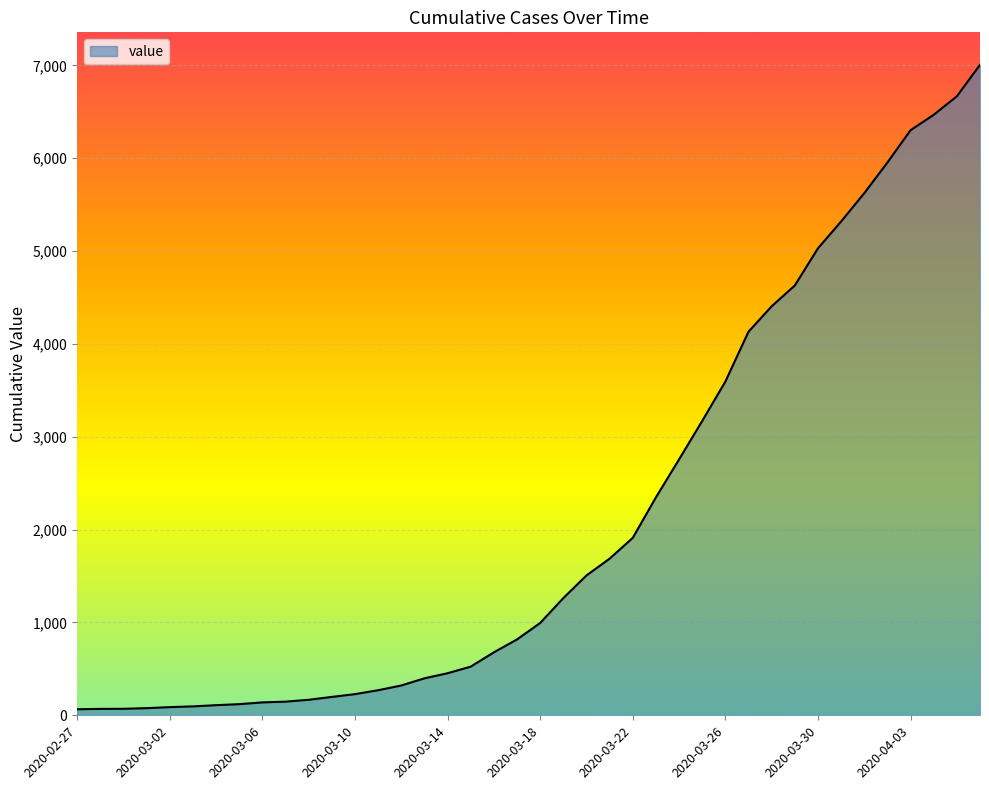

What is the average value?

2145